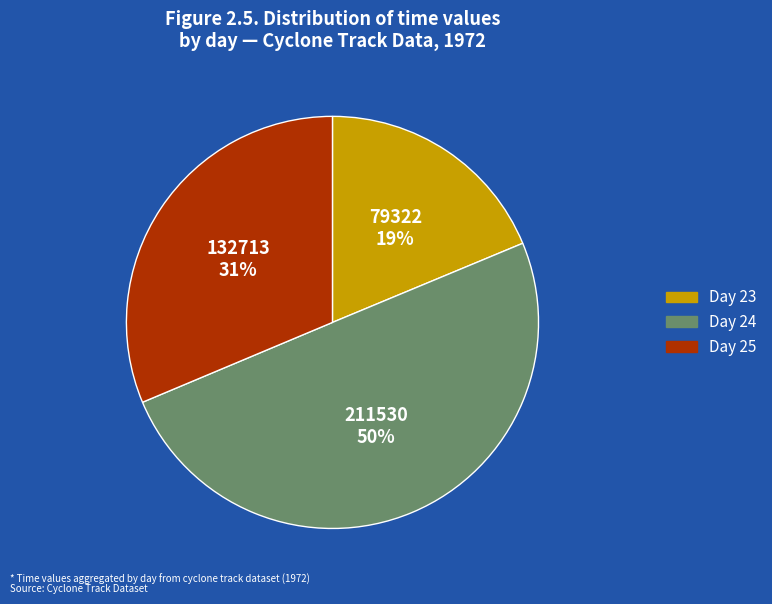

To the nearest percent, what is the difference between the largest and smallest slice percentages?

31%